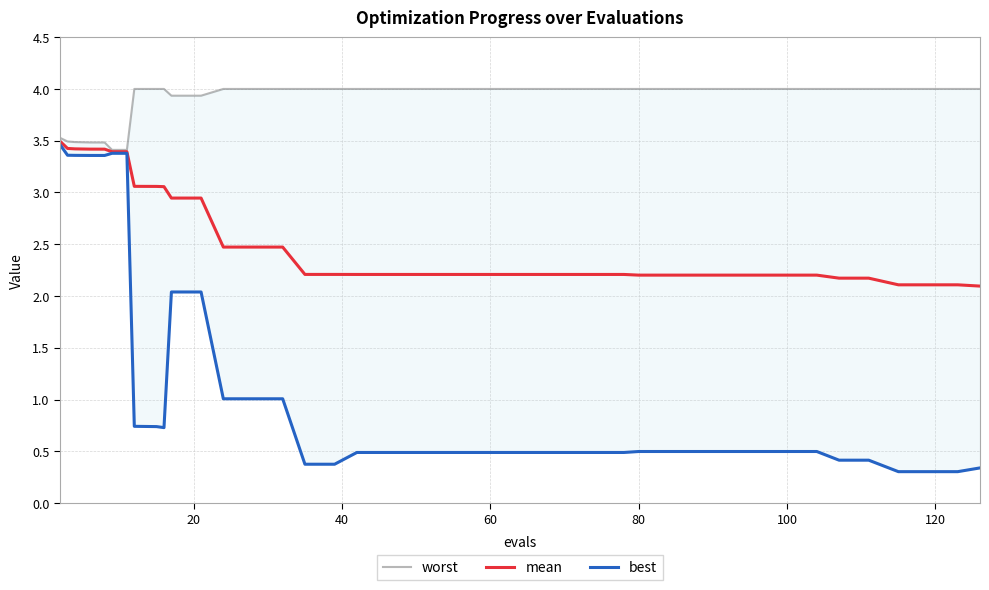

Is it true that mean equals 3.7 at 12?

False